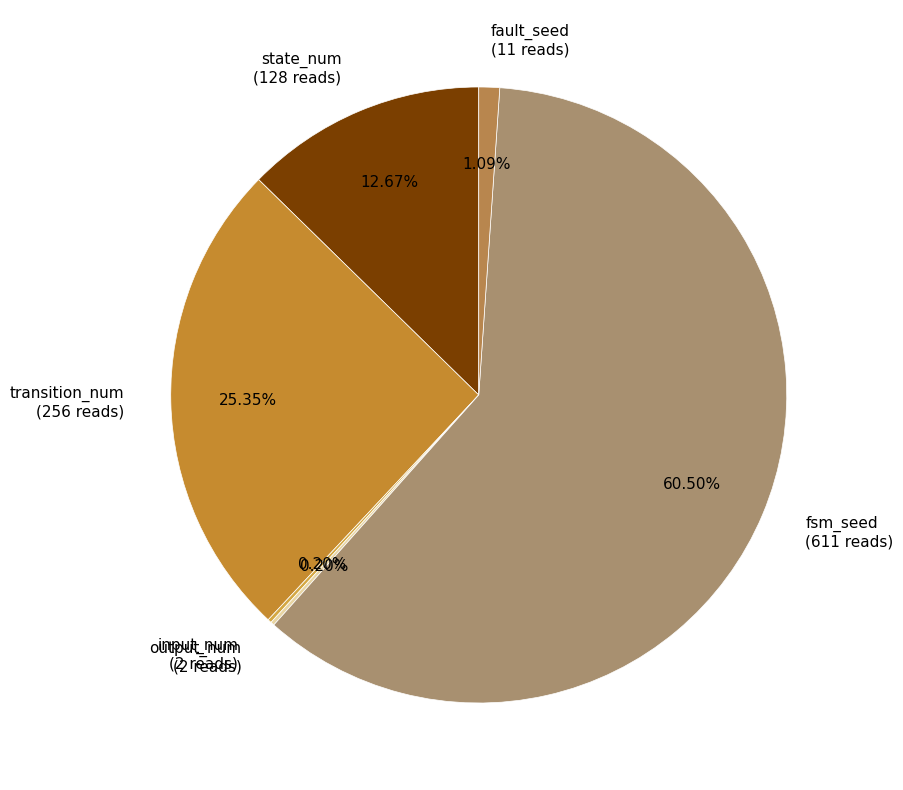

Is the sum of state_num (128 reads) and fsm_seed (611 reads) greater than half?

Yes